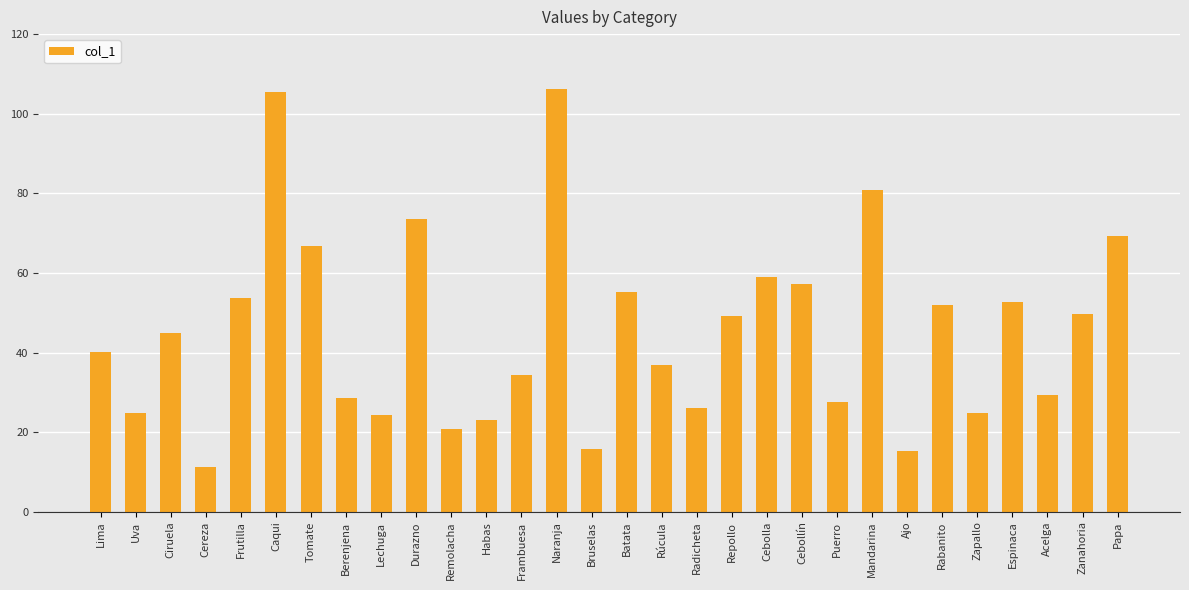

What is the ratio of the value at Remolacha to the value at Cereza?

1.8